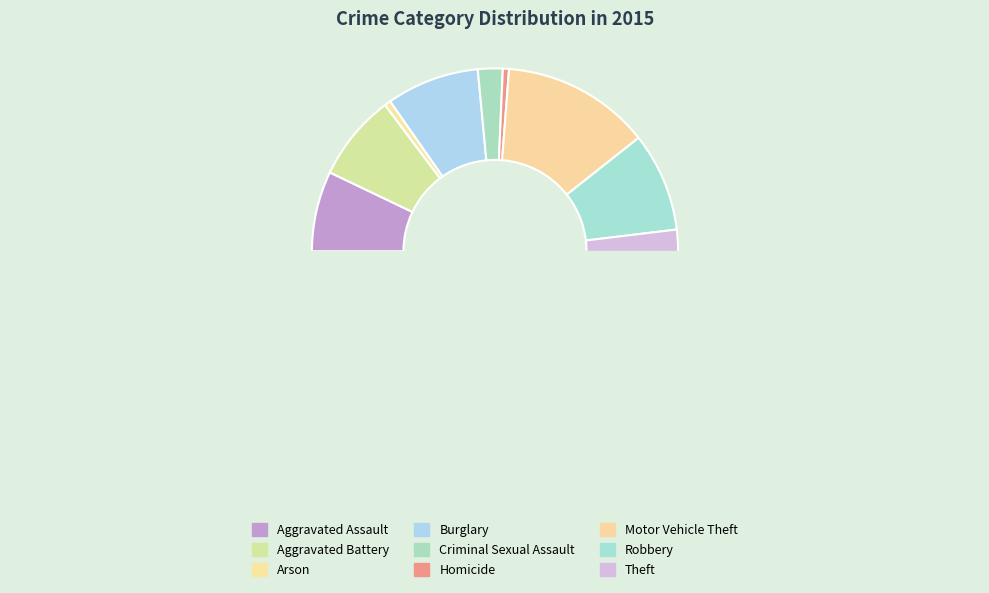

How much of the chart is everything except Homicide?

99.5%